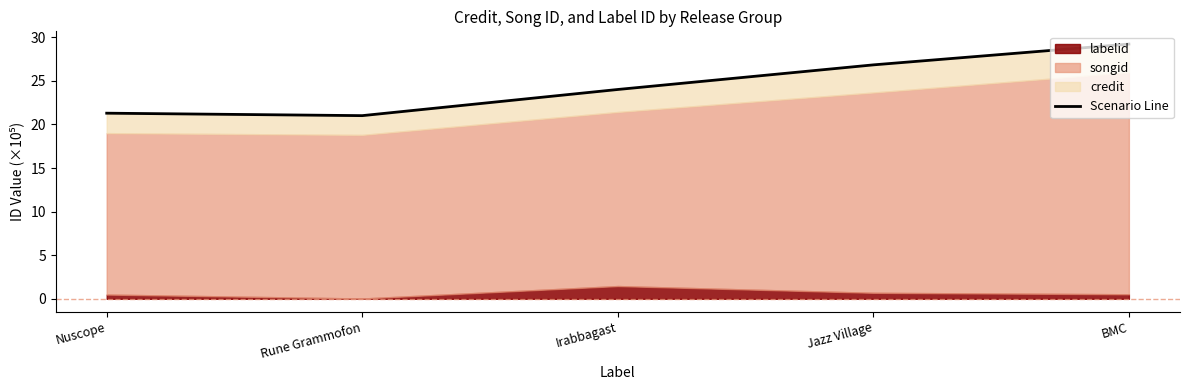

Which category has the highest value across all series?

BMC